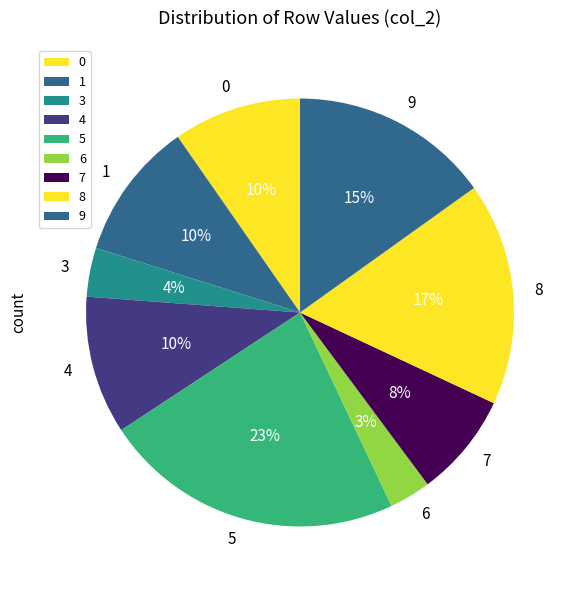

Is 6 the majority of the pie?

No